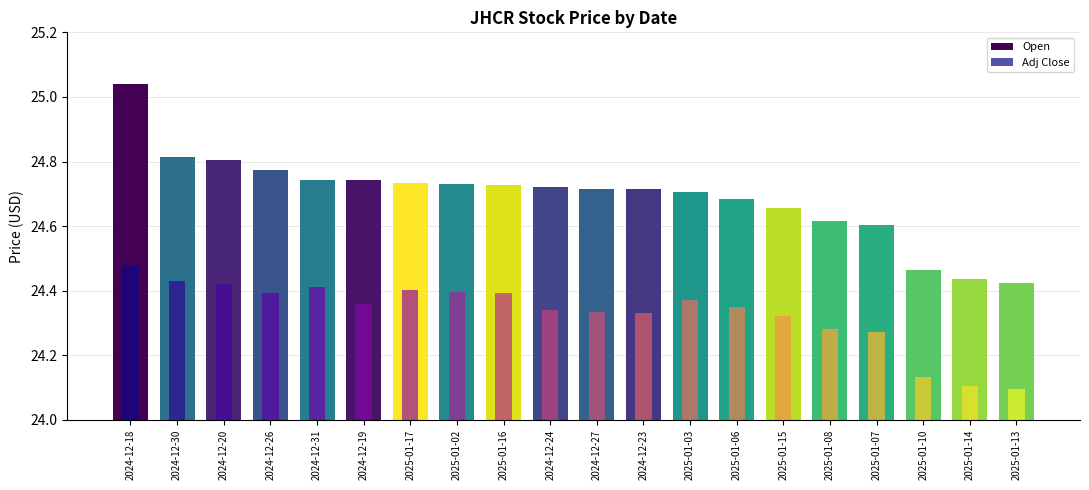

What is the label of the 20th bar from the right?

2024-12-18